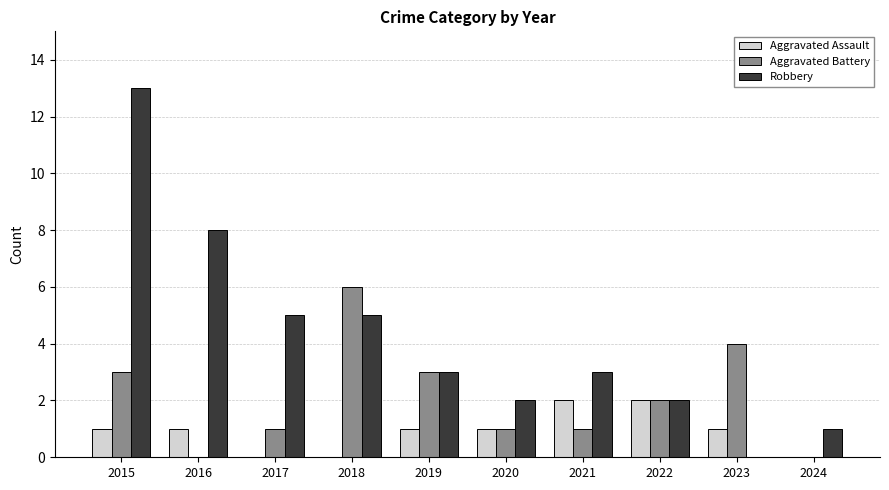

What is the sum of all Aggravated Assault values?

9